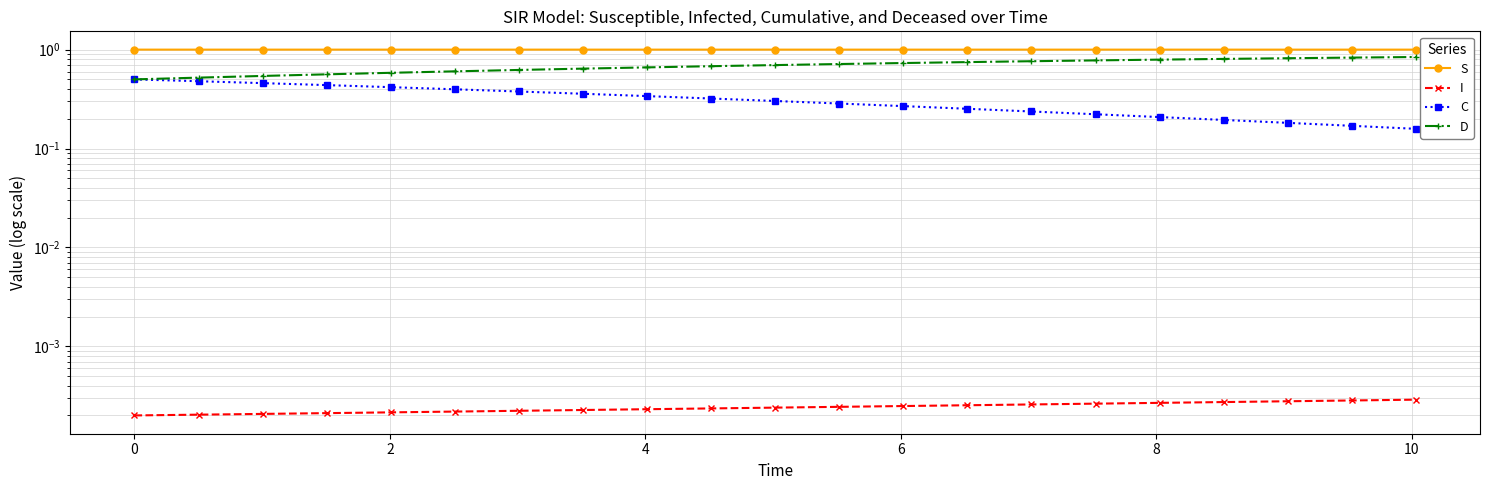

At 2, list the series in order from largest to smallest.

S, D, C, I